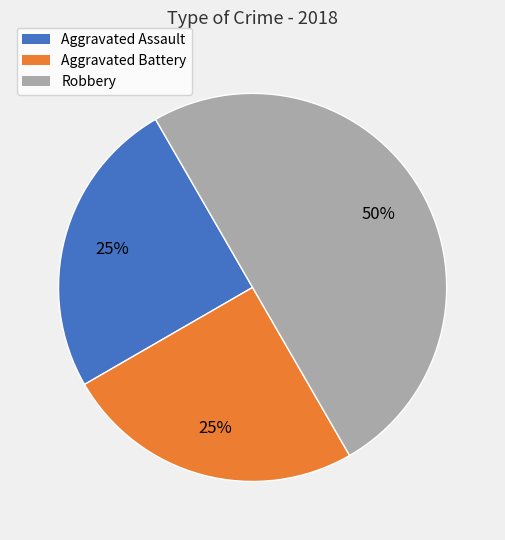

Which slice is the largest?

Robbery